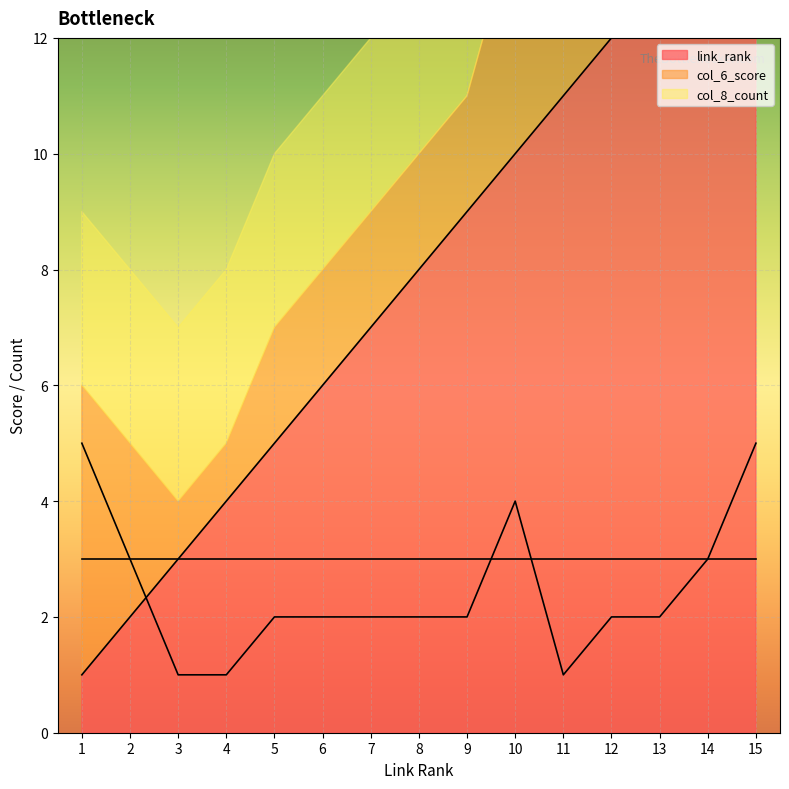

After their last crossing, which series has the higher values: col_6_score or link_rank?

link_rank